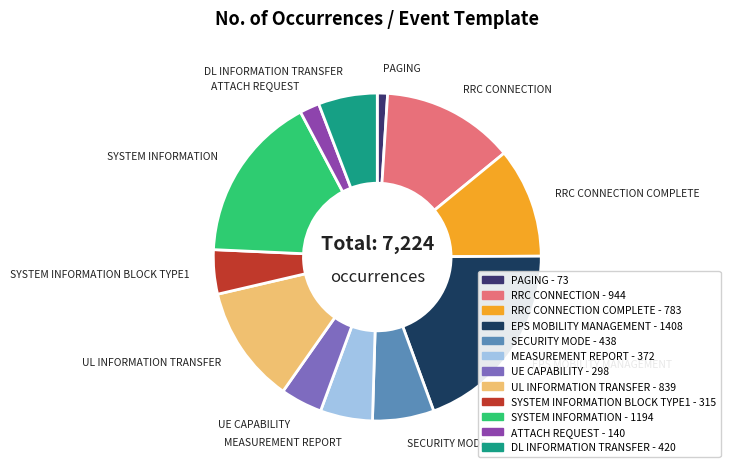

Does any single category account for the majority?

No